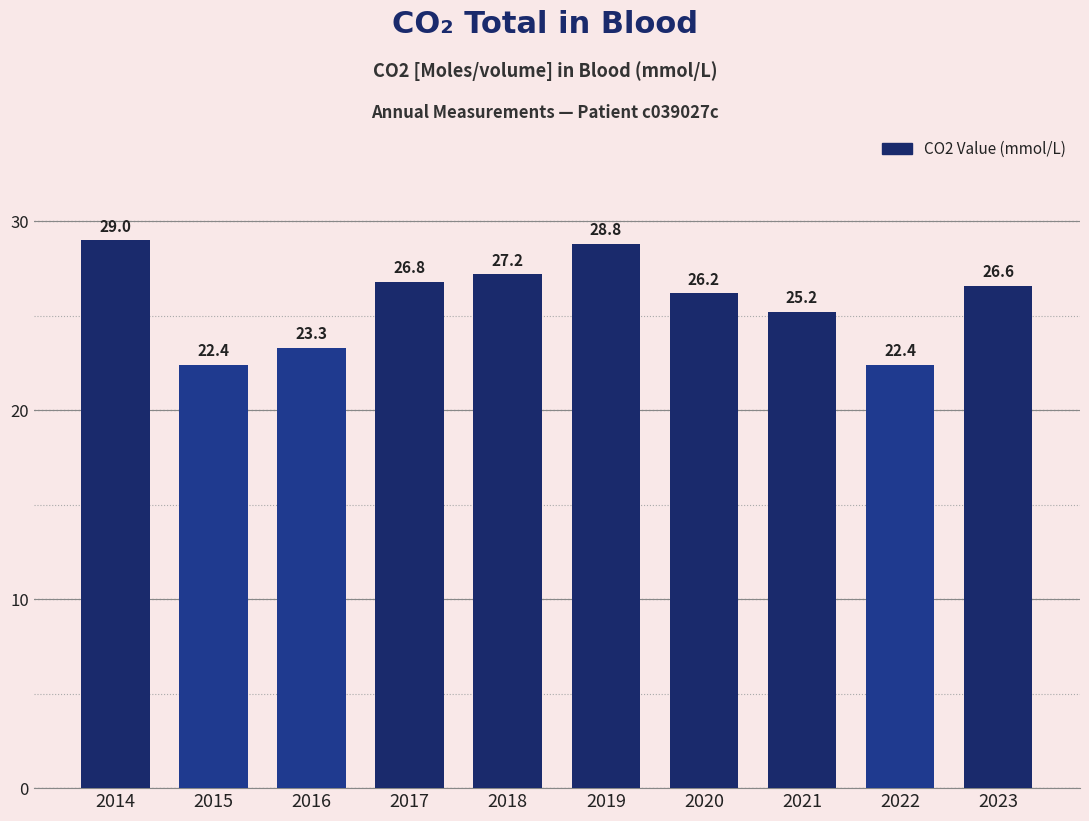

Are the bars horizontal?

No